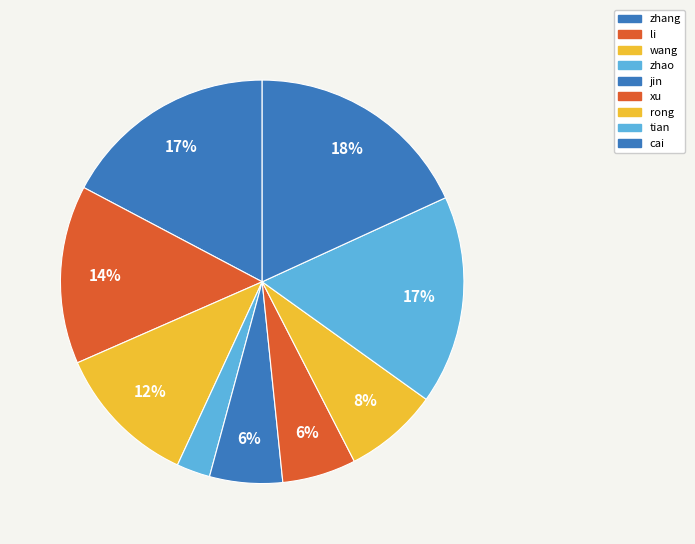

Is cai the majority of the pie?

No